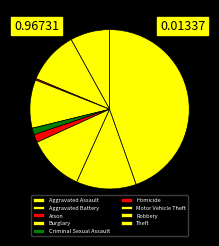

What percentage is the Aggravated Battery slice, to the nearest percent?

11%